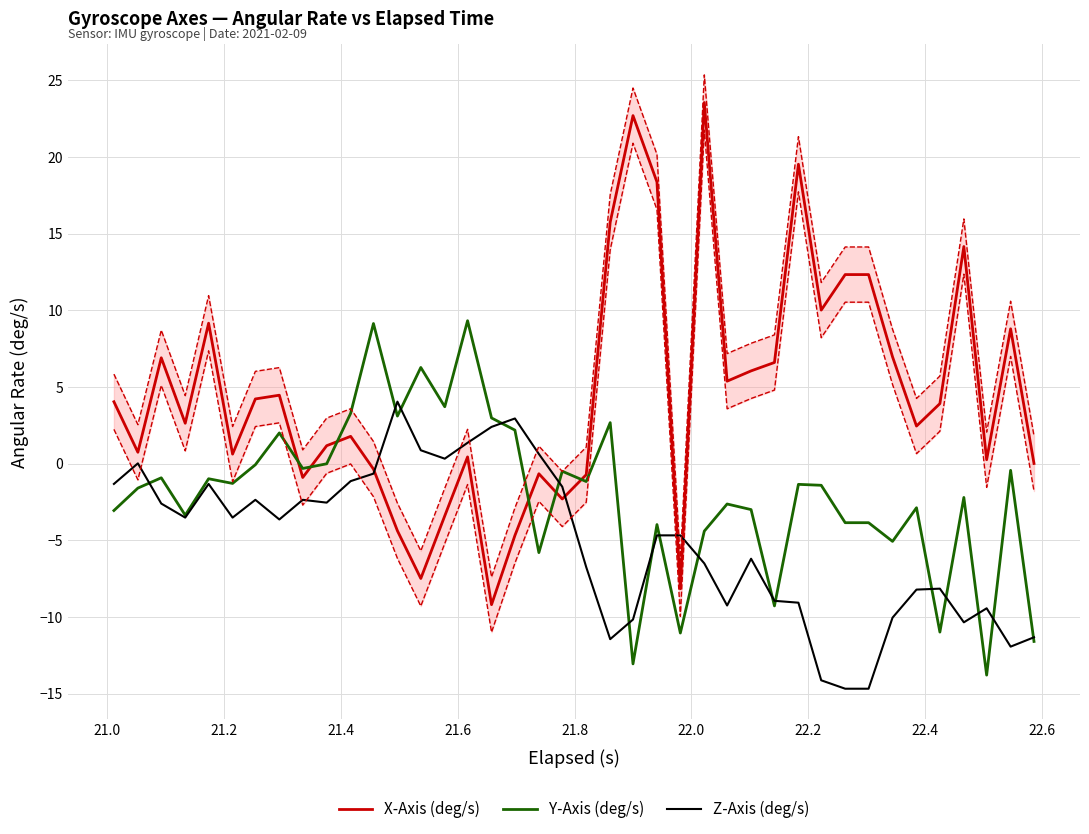

What is the highest value of the Z-Axis (deg/s) series?

4.0